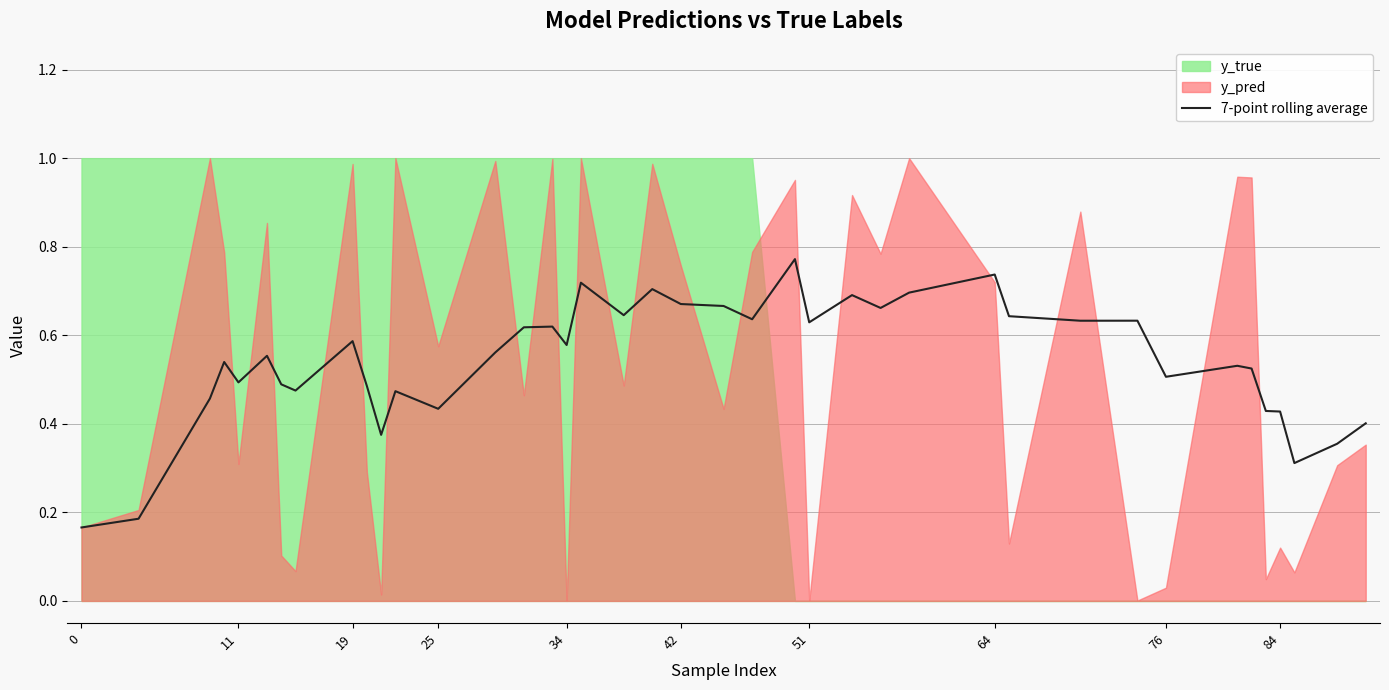

True or false: the data shows 1.0 at 31.

False